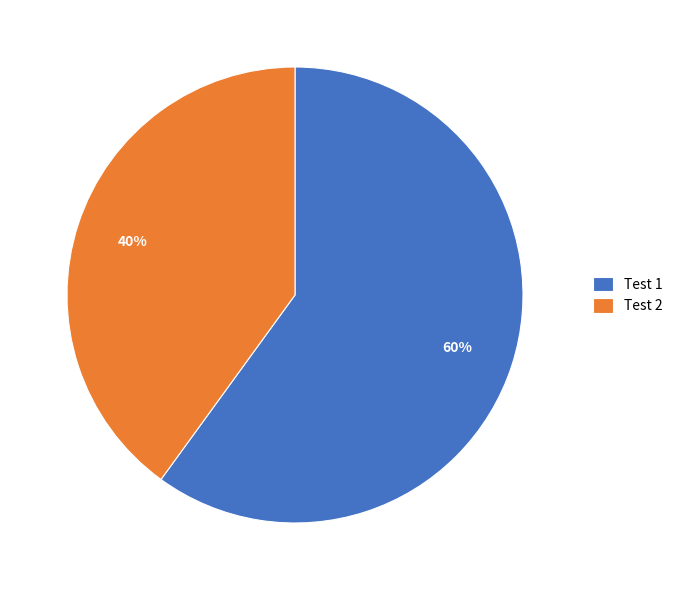

Is Test 2 the majority of the pie?

No